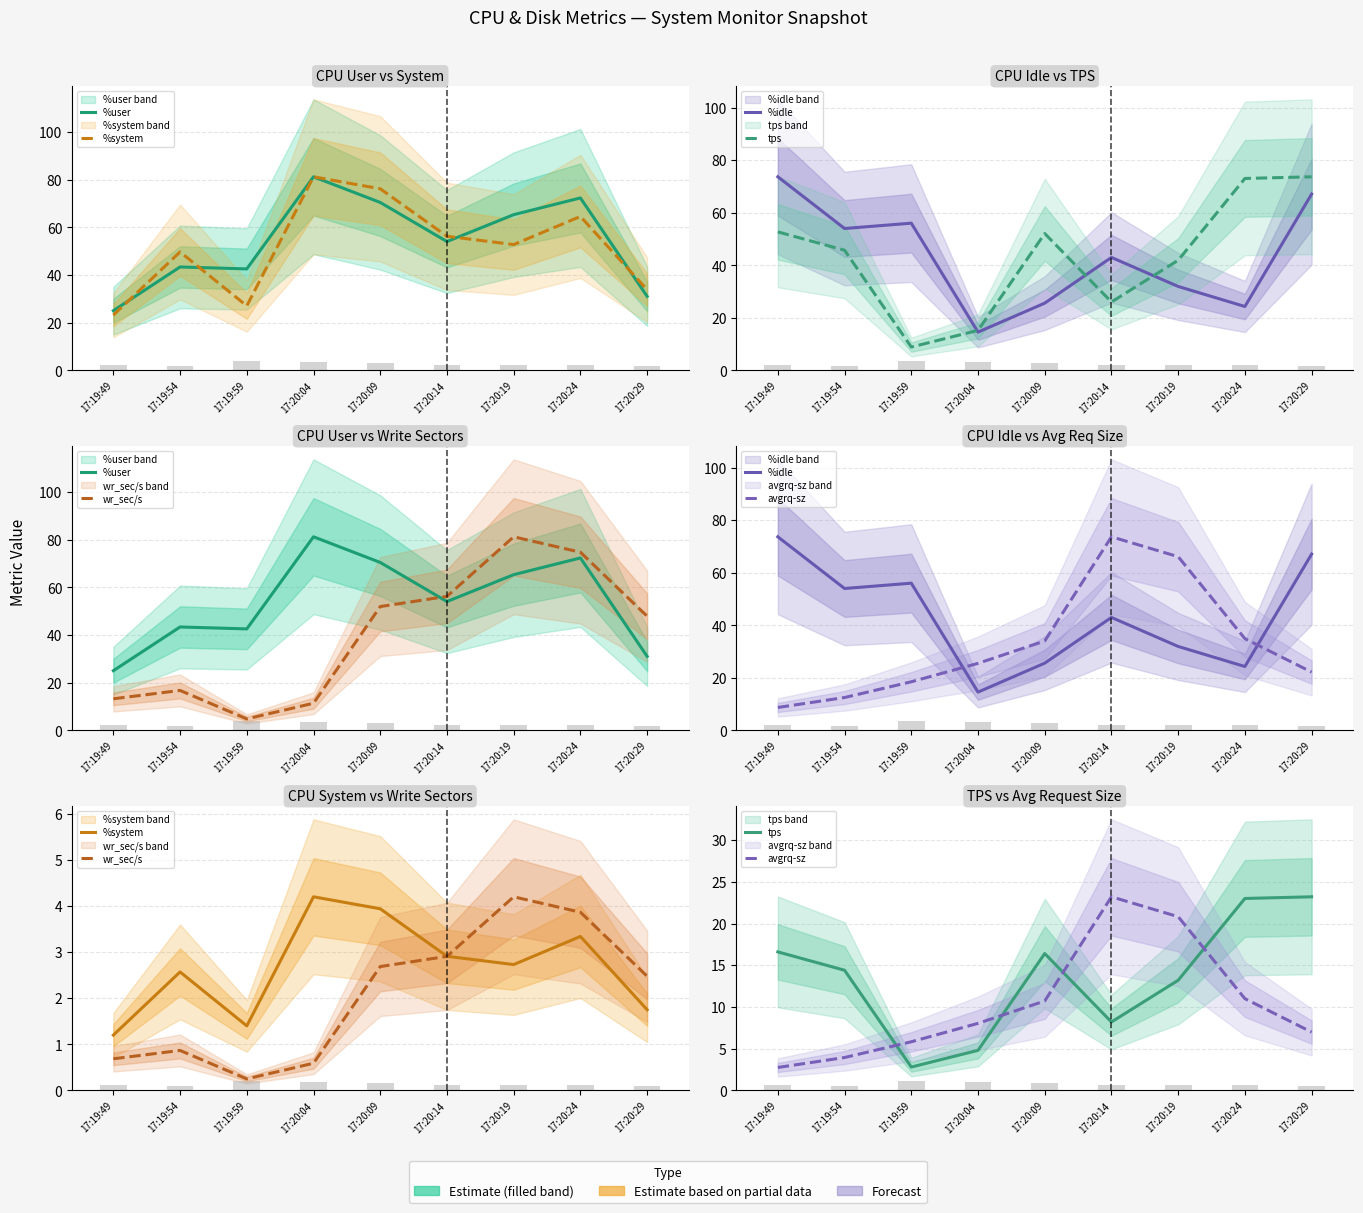

Which series changed the most between 17:19:49 and 17:19:54?

%idle